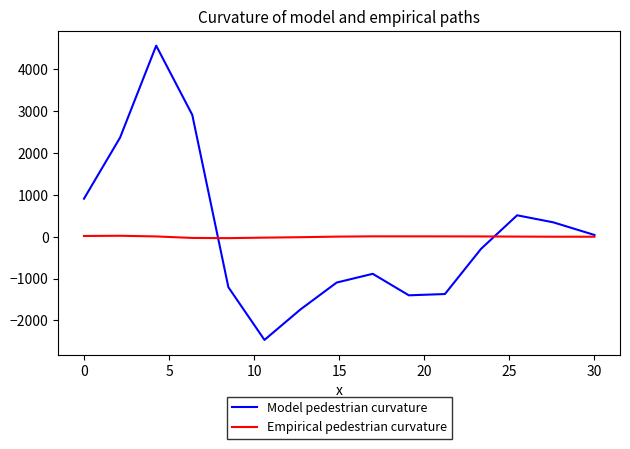

In Model pedestrian curvature, how many points are lower than both neighbors (excluding endpoints)?

2